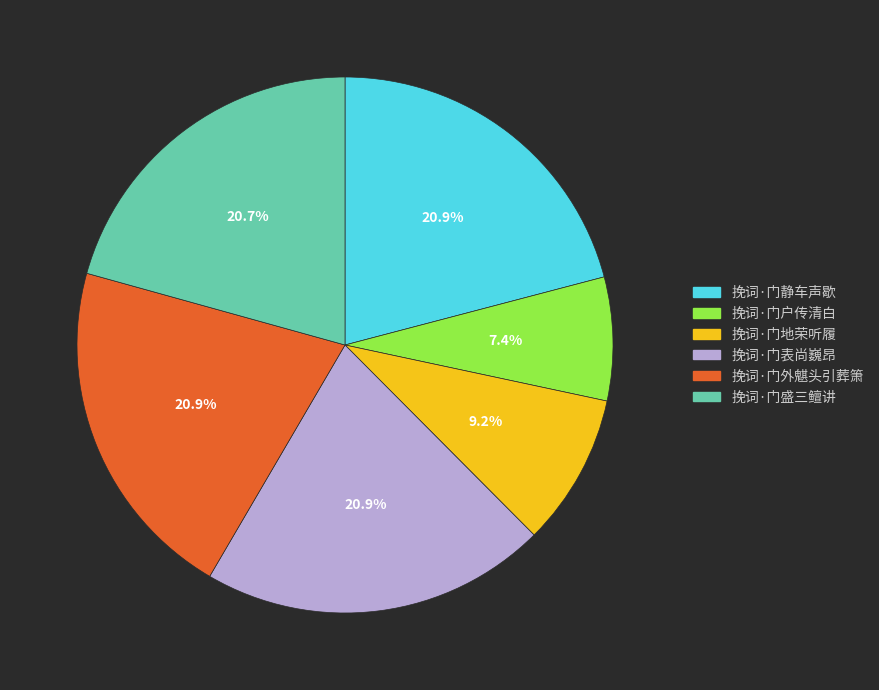

To the nearest percent, what percentage of the pie is 挽词·门表尚巍昂?

21%